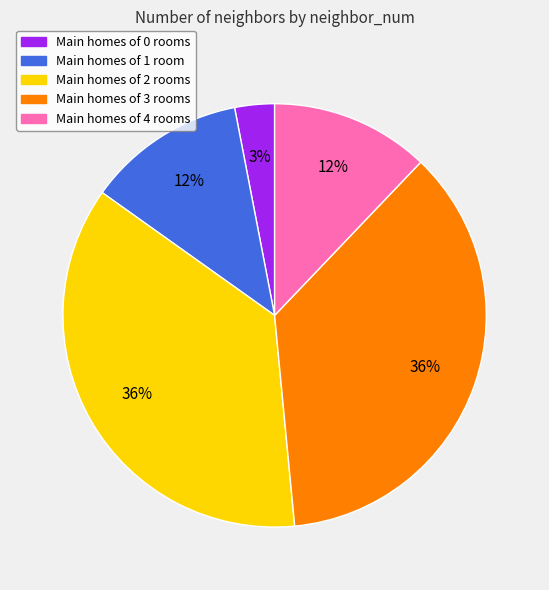

Combined, do Main homes of 4 rooms and Main homes of 0 rooms account for over 50%?

No